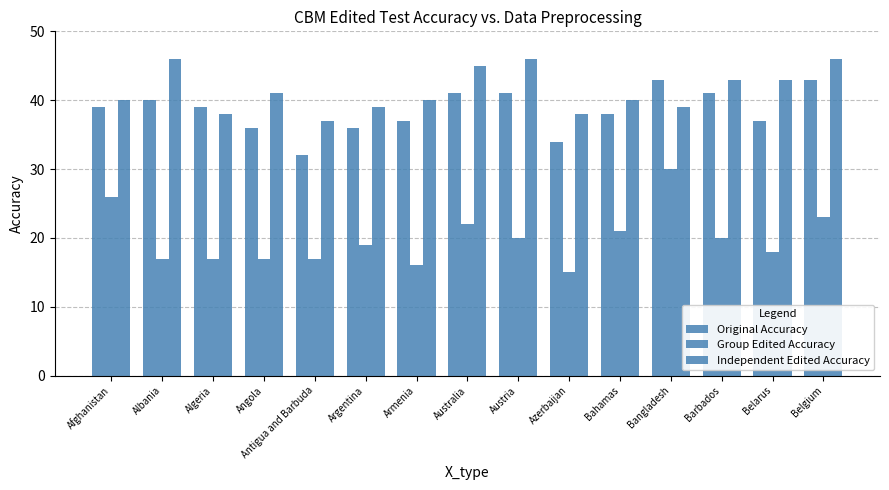

At how many categories does at least one series exceed 43?

4